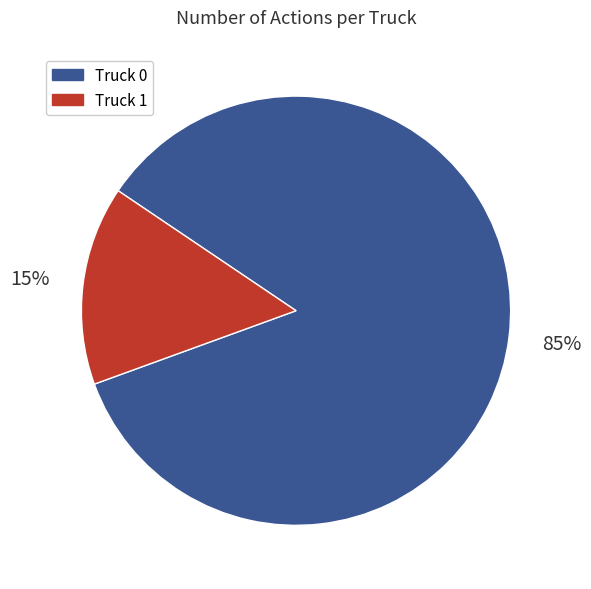

True or false: Truck 1 accounts for 15% of the total.

True